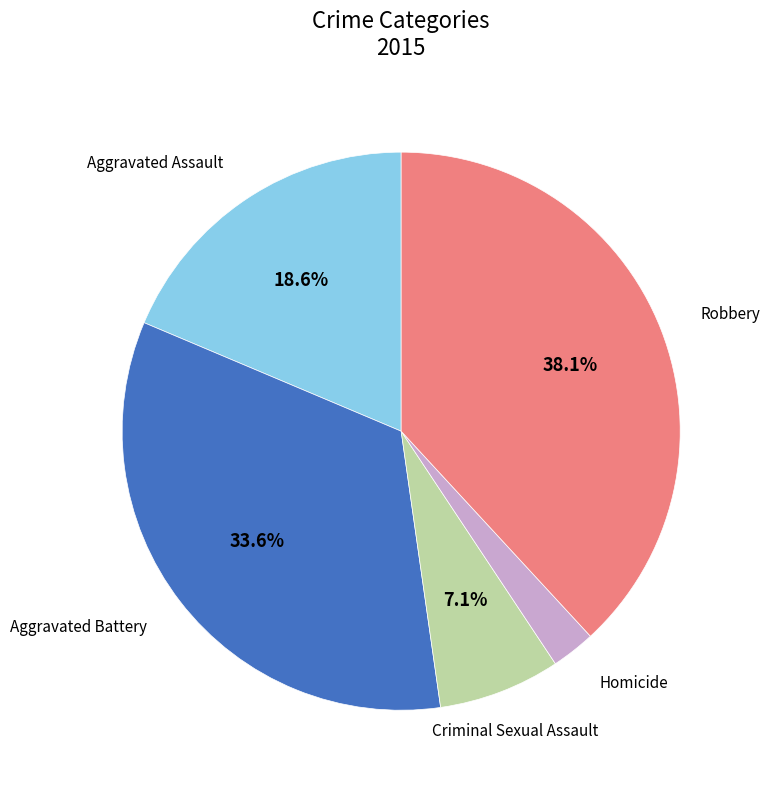

Is there a majority slice in this chart?

No